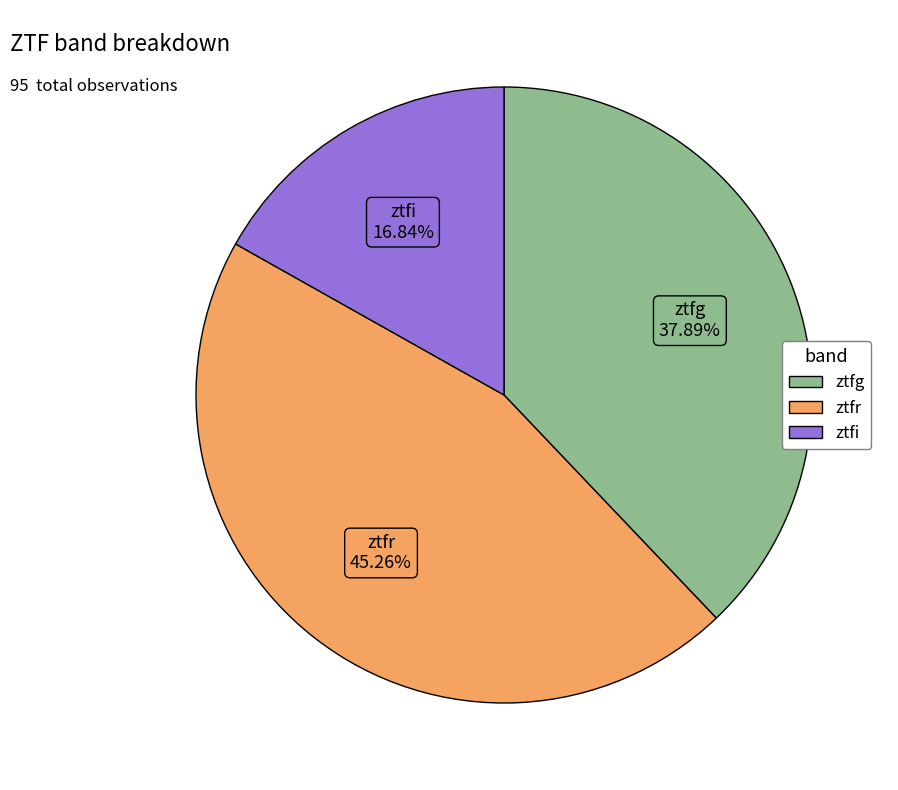

Between ztfg and ztfr, which is larger?

ztfr